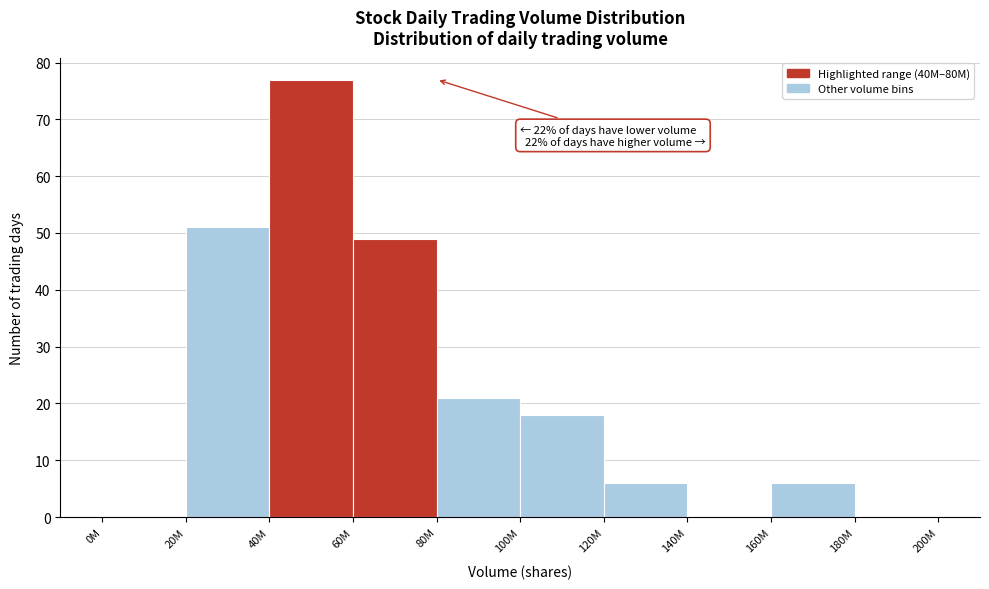

Reading right to left, what are all the values shown in this chart?

180M=0	160M=6	140M=0	120M=6	100M=18	80M=21	60M=49	40M=77	20M=51	0M=0